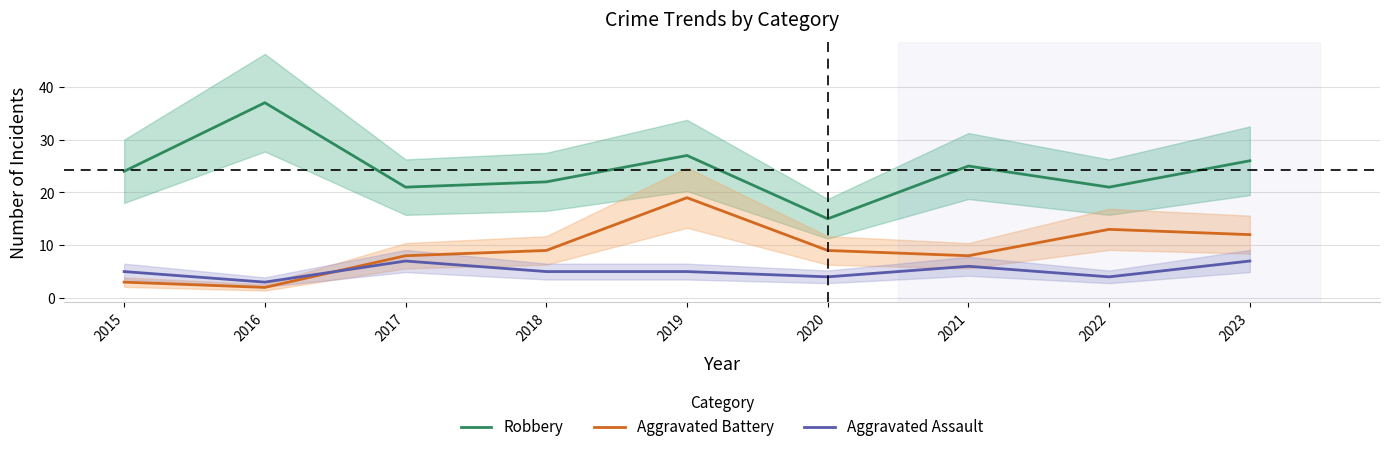

Is it true that Robbery equals 33 at 2017?

False